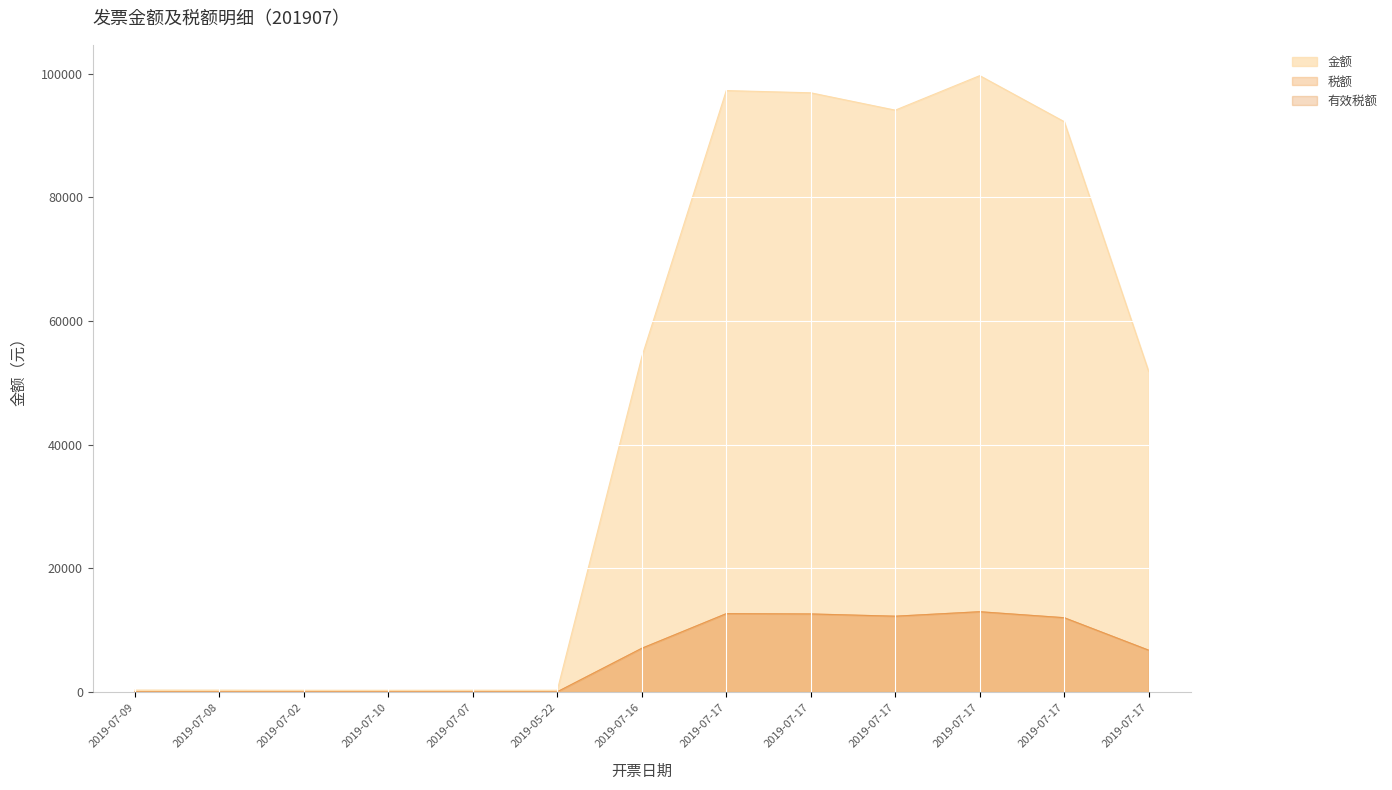

List the series in order of their peak value, lowest first.

税额, 有效税额, 金额